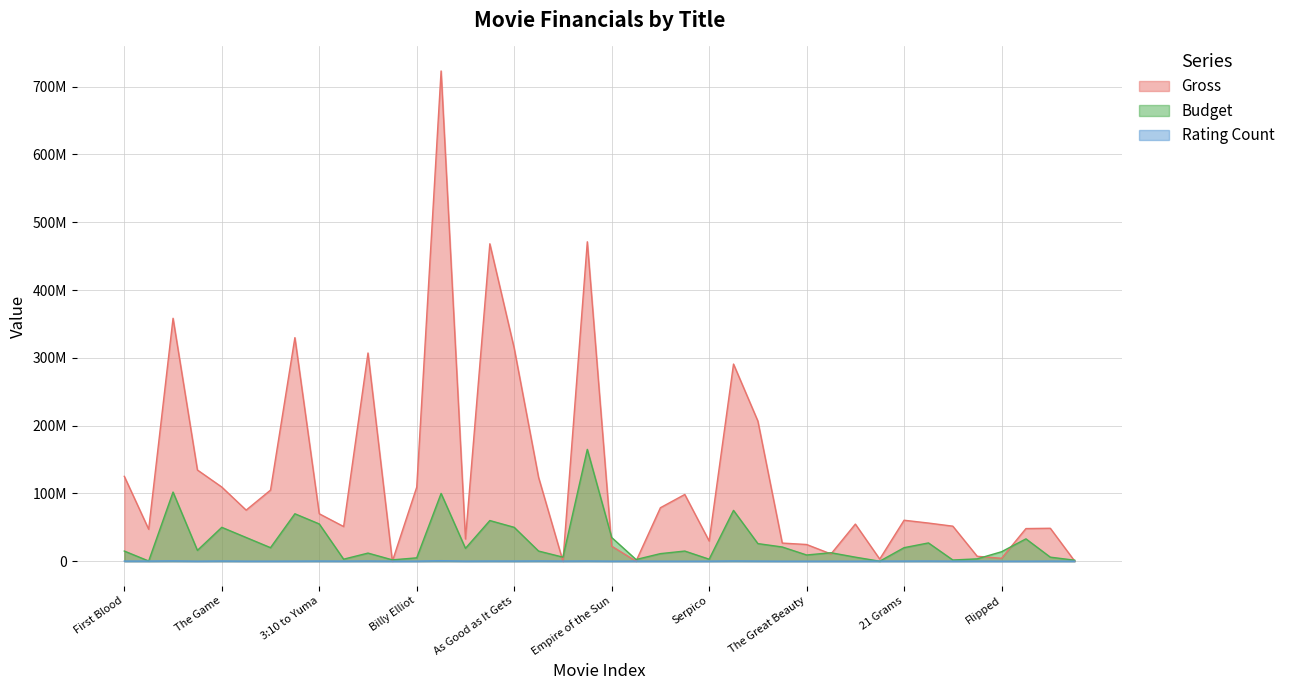

Which has a higher value, Rebel Without a Cause or The Color Purple?

The Color Purple